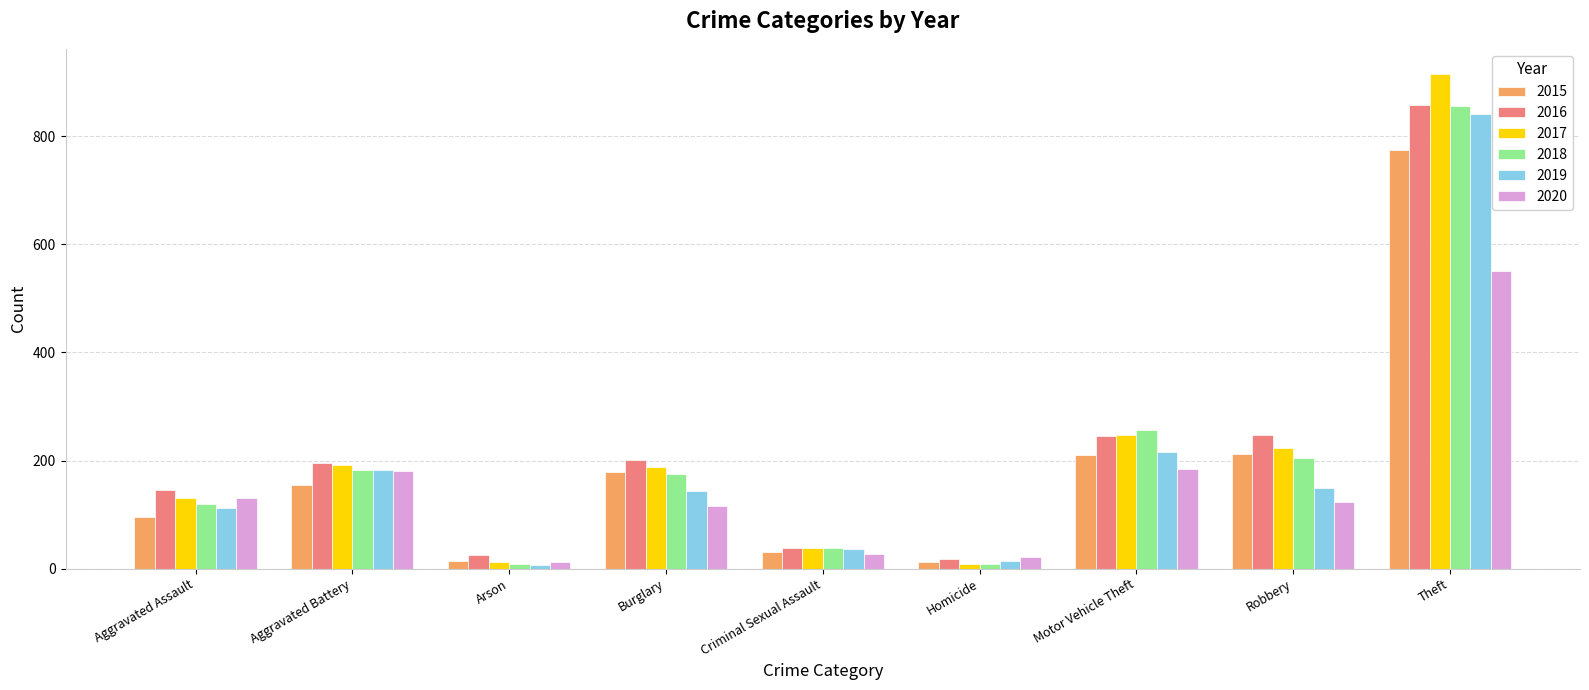

At which category is the sum across all series the highest?

Theft